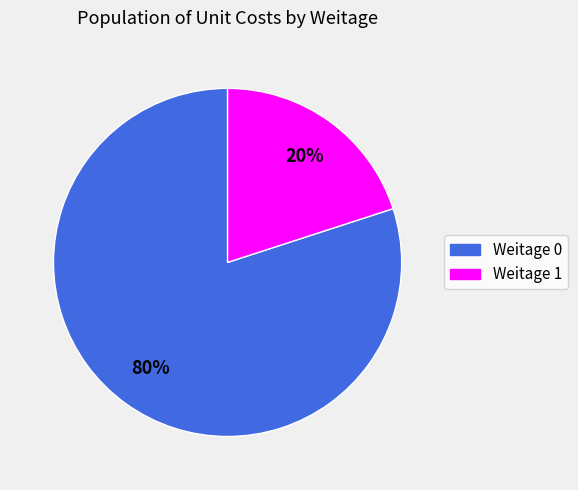

Rank the categories by value from highest to lowest.

Weitage 0, Weitage 1